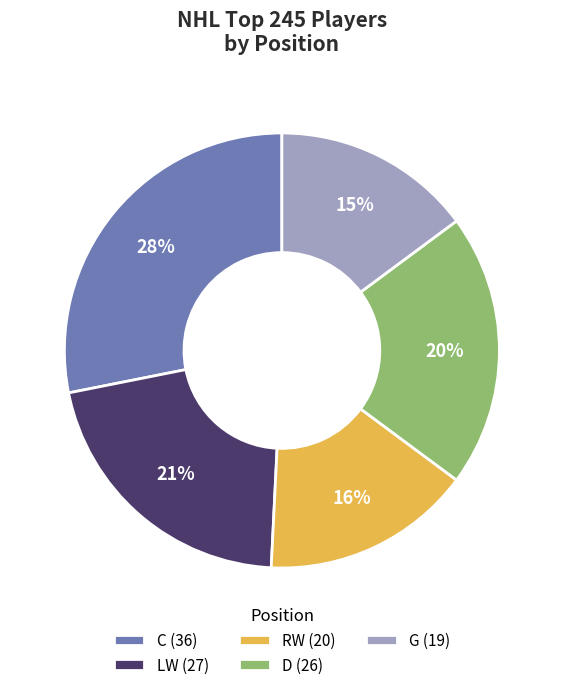

To the nearest percent, what is the difference between the largest and smallest slice percentages?

13%